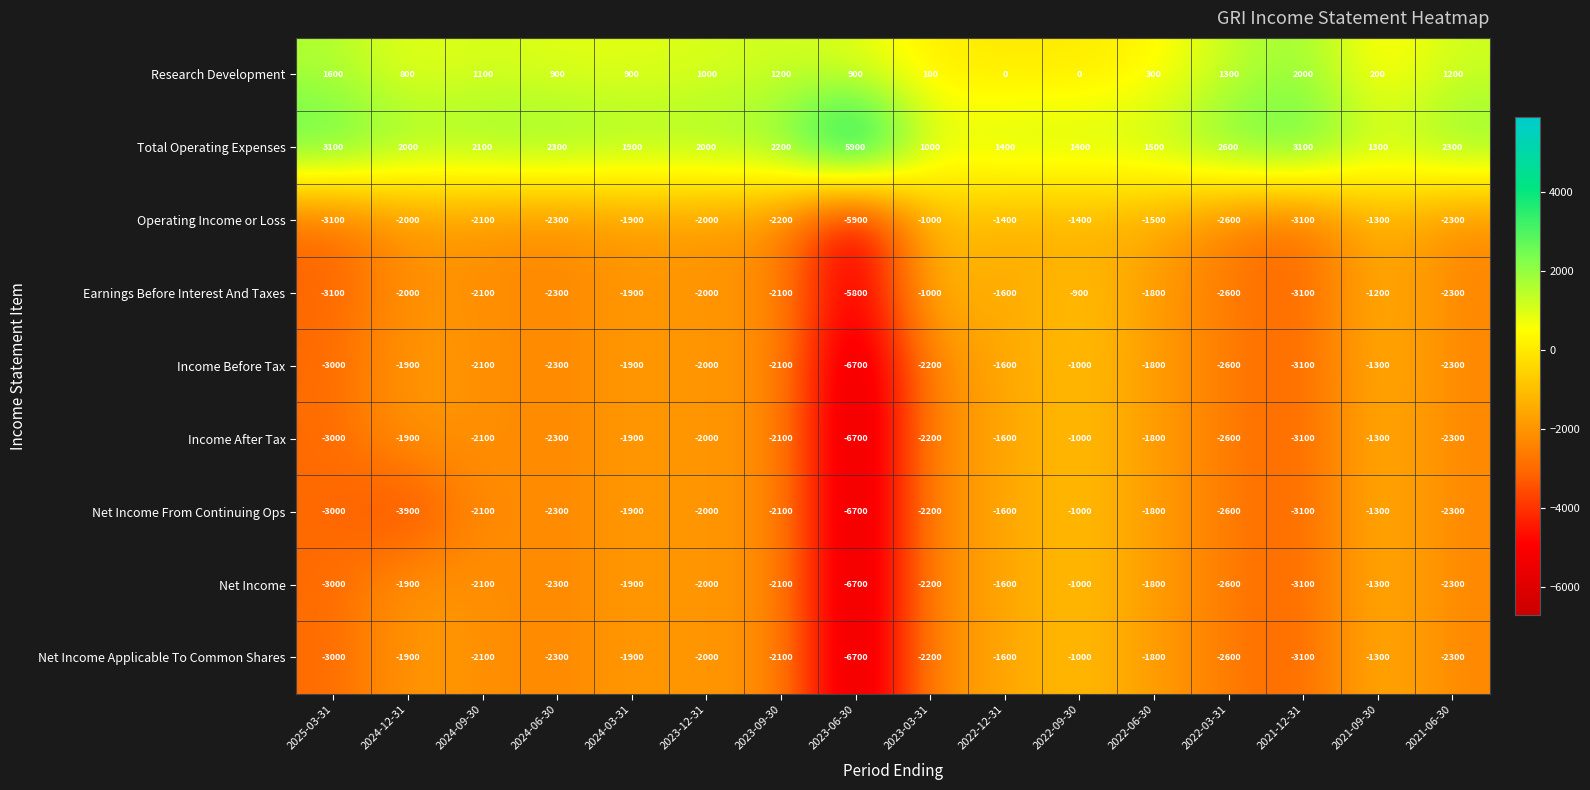

Which series changed the most between 2024-12-31 and 2024-06-30?

Net Income From Continuing Ops